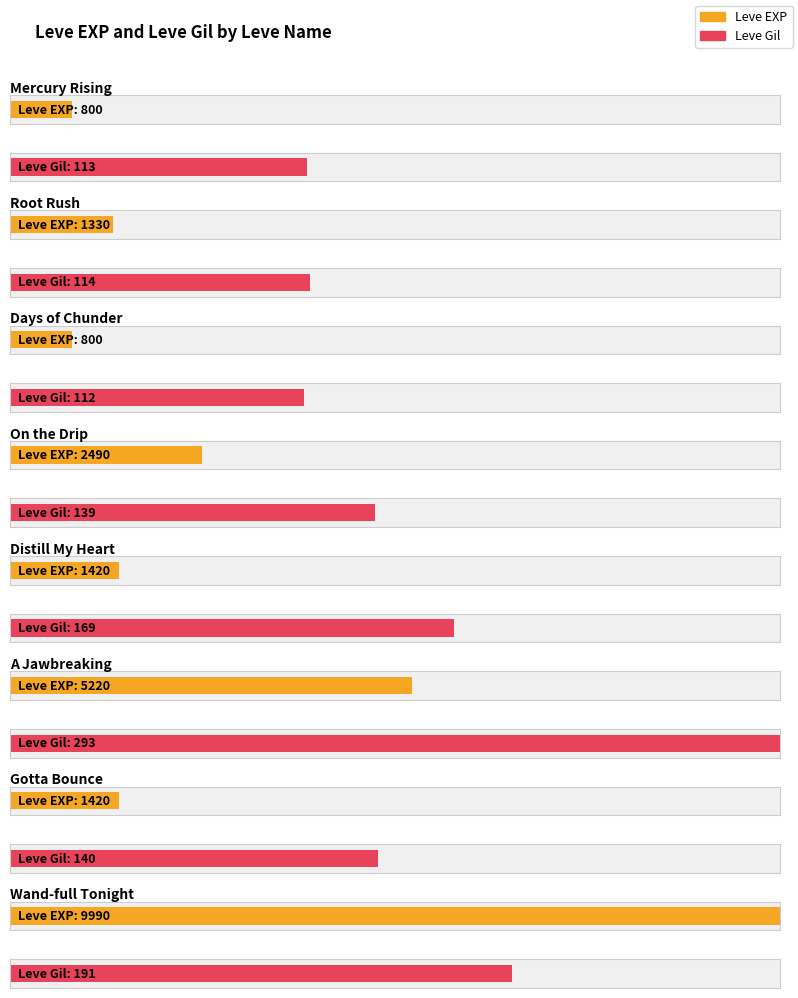

How many bars are there in each group?

2